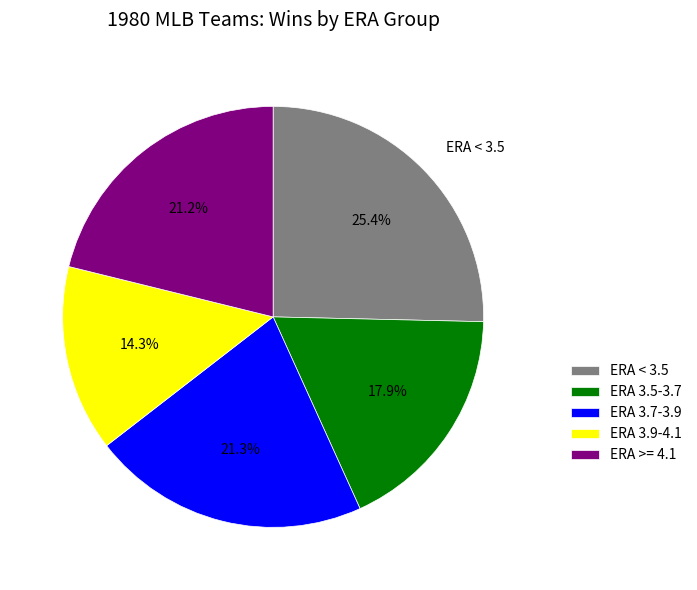

Which category has the smallest portion of the pie?

ERA 3.9-4.1